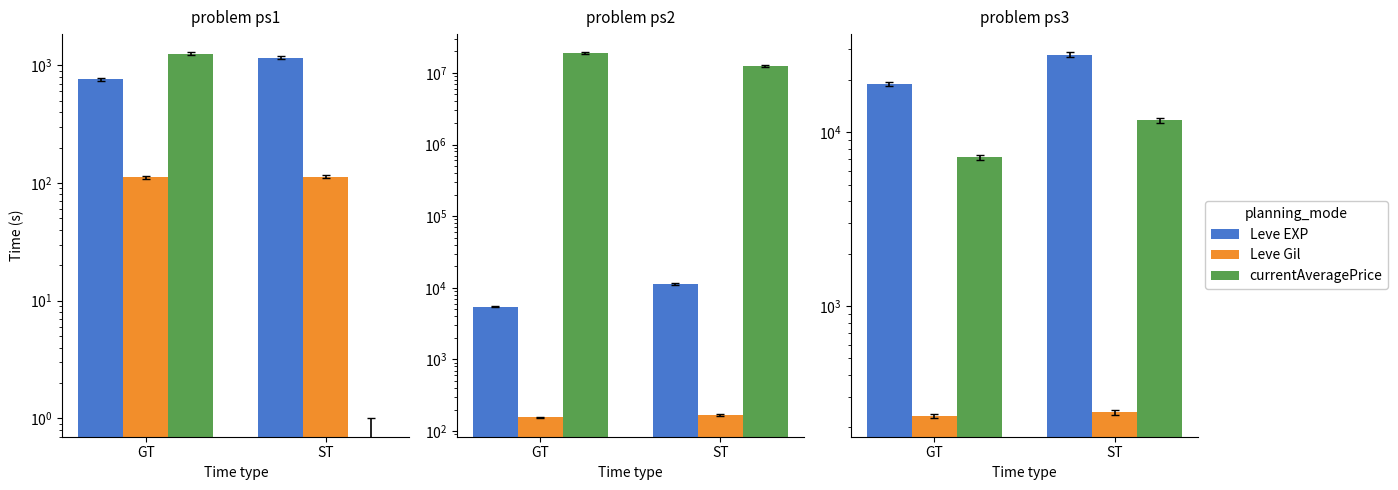

At how many categories does at least one series exceed 9677?

2